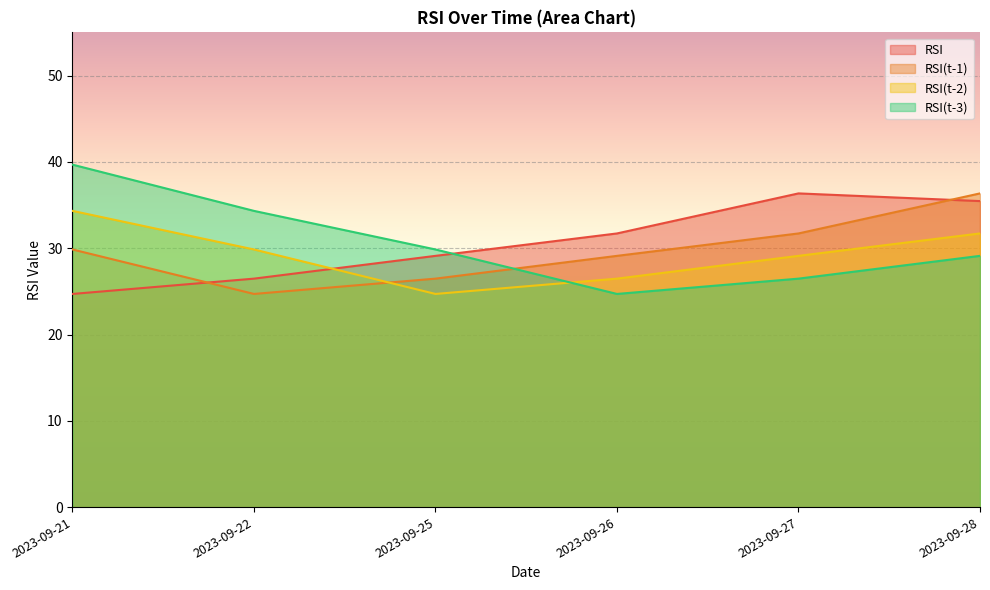

Between 2023-09-22 and 2023-09-26, which series saw the biggest shift?

RSI(t-3)